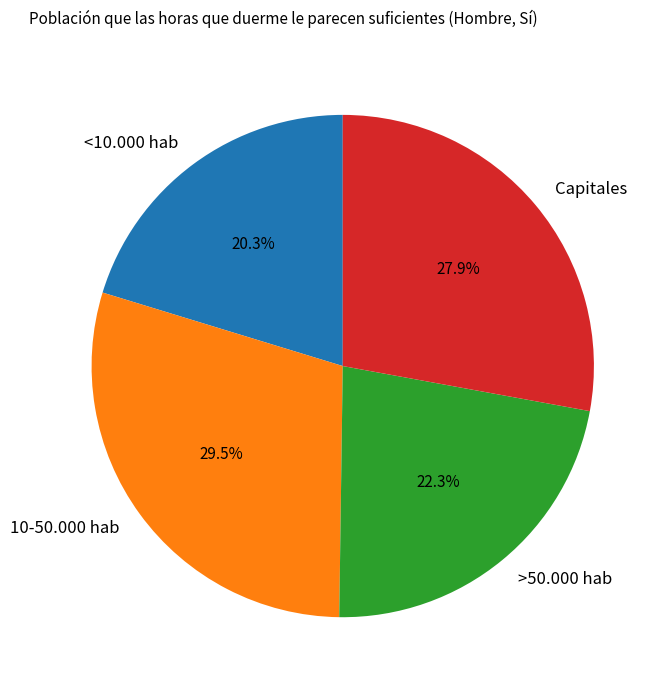

Is 10-50.000 hab the majority of the pie?

No